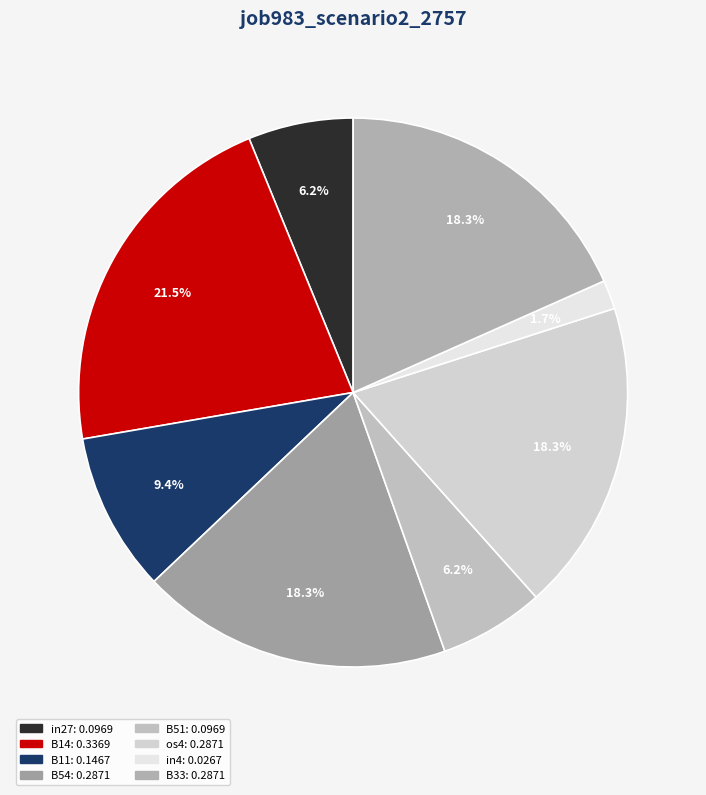

What is the largest slice in the pie chart?

B14